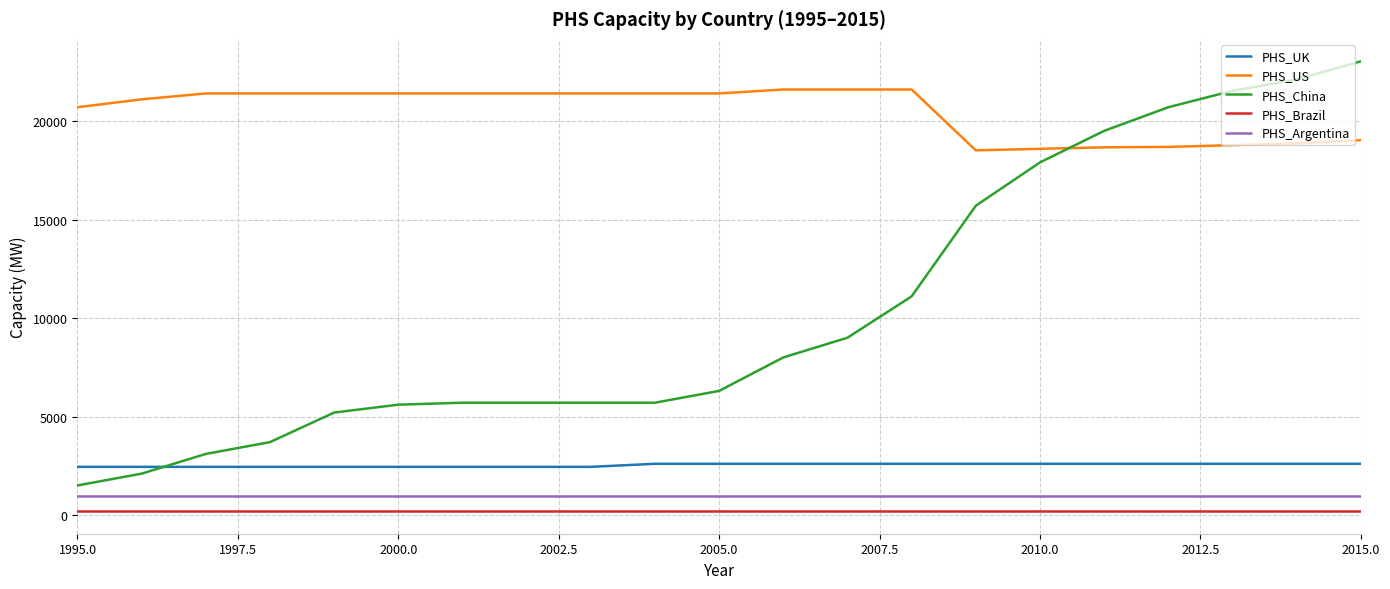

What is the greatest value displayed?

23030.0